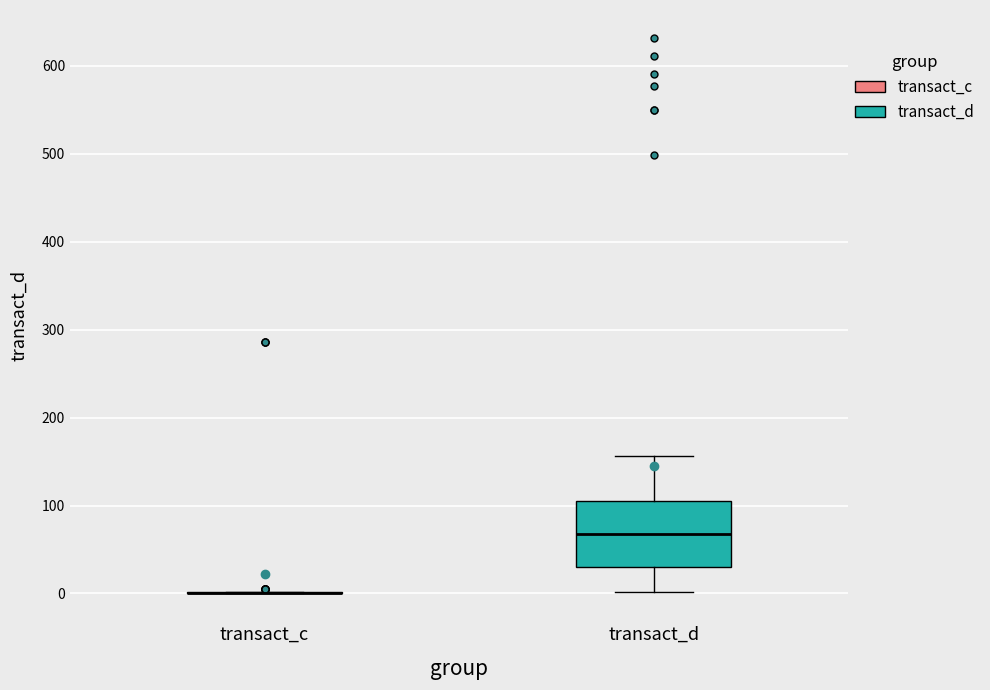

Which box is the tallest, from its lower edge to its upper edge?

transact_d